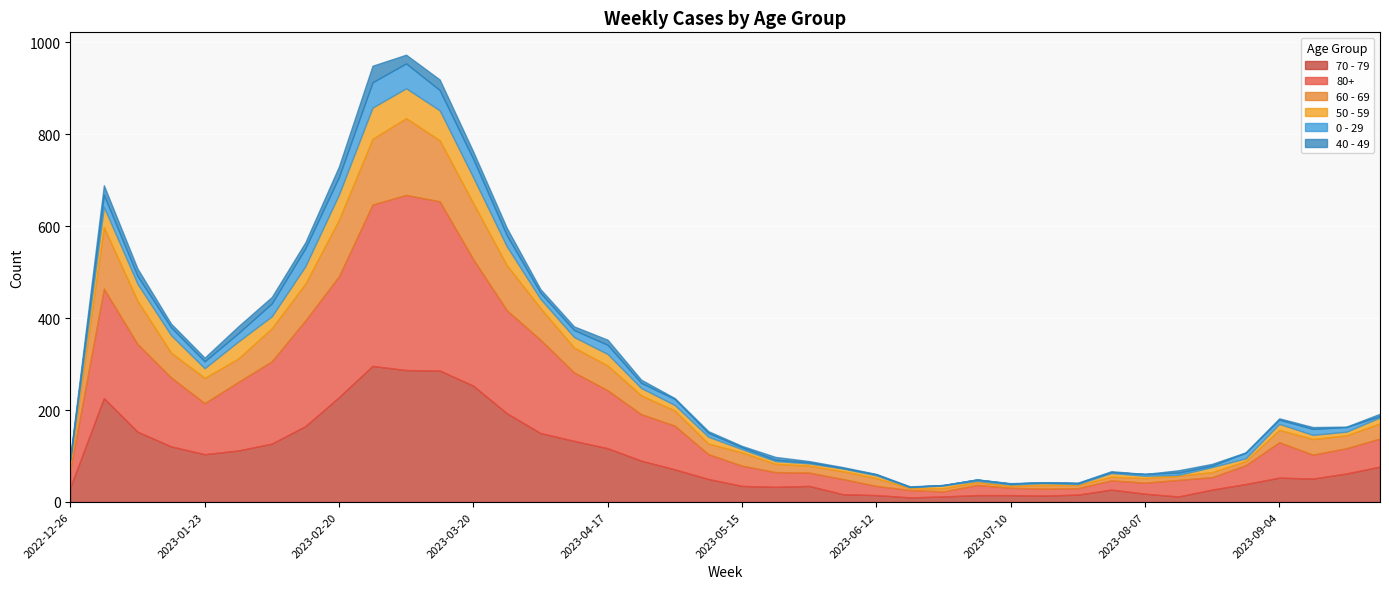

Reading left to right, list all the values displayed in this chart.

70 - 79: 32	226	153	121	104	112	127	165	228	296	287	286	253	193	150	133	117	90	71	50	35	33	35	17	15	10	12	15	15	14	16	27	18	12	27	39	53	51	62	77
80+: 38	238	191	150	111	149	179	230	263	351	381	368	275	224	203	149	126	101	95	54	44	32	29	33	20	16	11	22	16	15	14	20	24	36	27	41	77	52	55	61
60 - 69: 16	134	94	54	55	51	72	80	123	143	167	133	122	98	69	54	54	41	33	23	29	18	15	17	17	4	7	6	4	8	7	8	10	9	11	9	27	34	28	33
50 - 59: 5	44	37	38	21	37	26	38	55	68	65	65	56	41	20	23	25	16	12	15	7	6	5	6	6	2	6	3	3	4	2	8	5	2	11	6	13	9	8	13
0 - 29: 4	26	17	17	15	18	28	39	38	55	54	44	40	24	13	15	20	11	13	8	4	3	2	1	2	1	1	3	2	2	2	2	4	5	3	12	9	13	10	3
40 - 49: 4	21	16	8	8	15	14	13	23	36	19	23	16	16	8	8	11	7	2	4	3	6	3	2	1	1	0	0	1	0	1	2	0	5	4	1	3	4	1	5